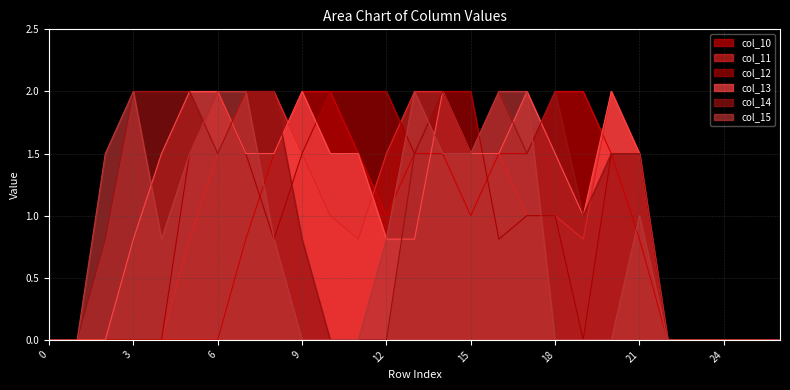

What is the highest value of the col_14 series?

2.0